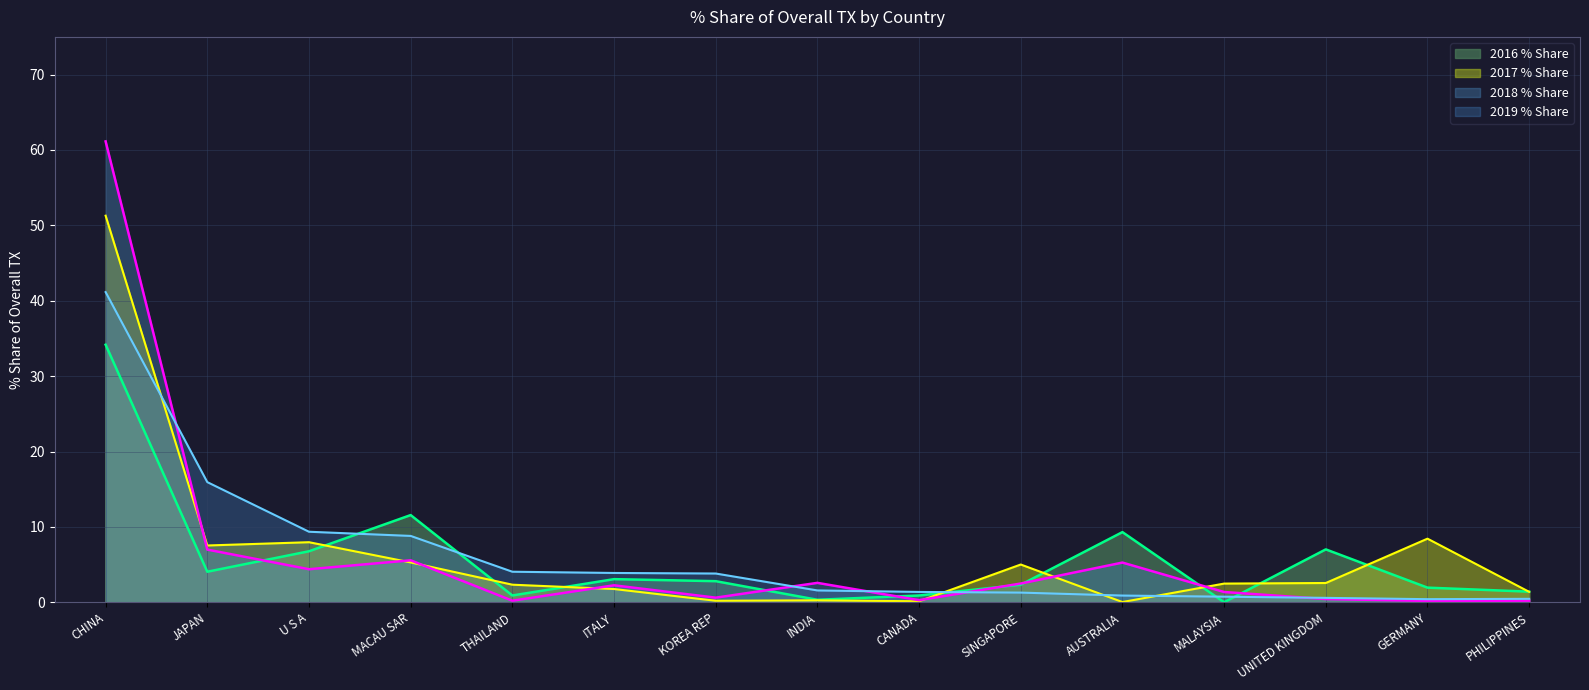

Which series has the largest range (max minus min)?

2018 % Share